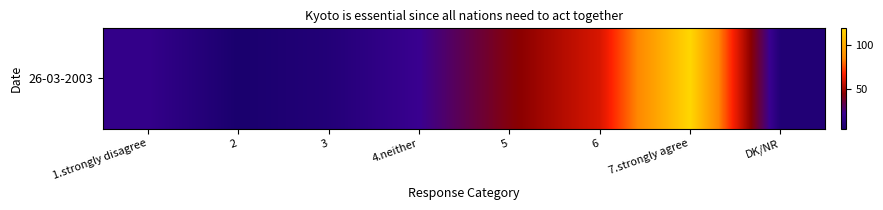

Reading left to right, transcribe all the data shown in this chart.

1.strongly disagree=19	2=5	3=10	4.neither=22	5=43	6=60	7.strongly agree=119	DK/NR=9